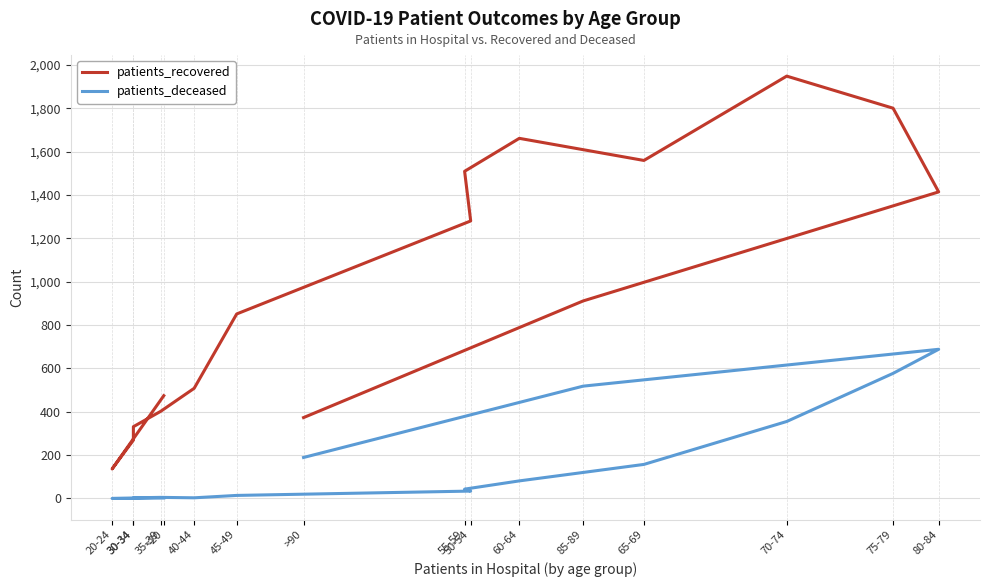

The value of patients_deceased at 60-64 is 109. True or false?

False